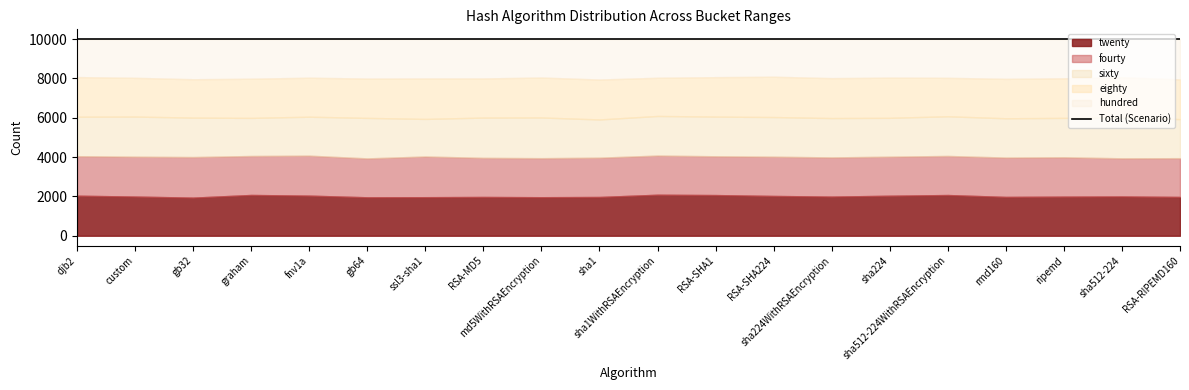

Between RSA-MD5 and rmd160, which is larger?

rmd160